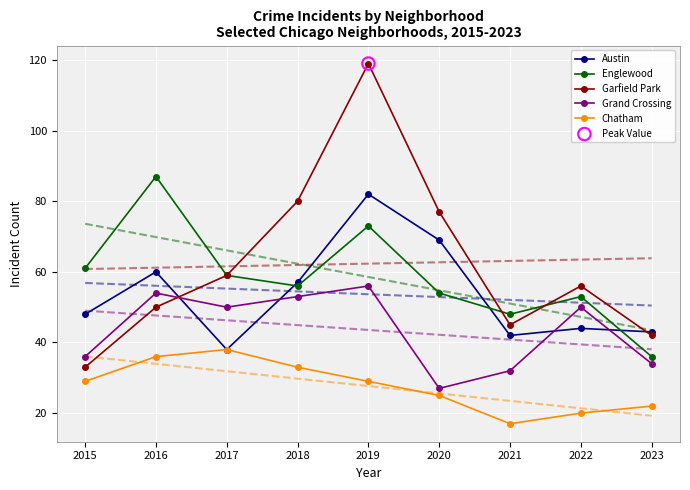

Which series has the largest total across all categories?

Garfield Park